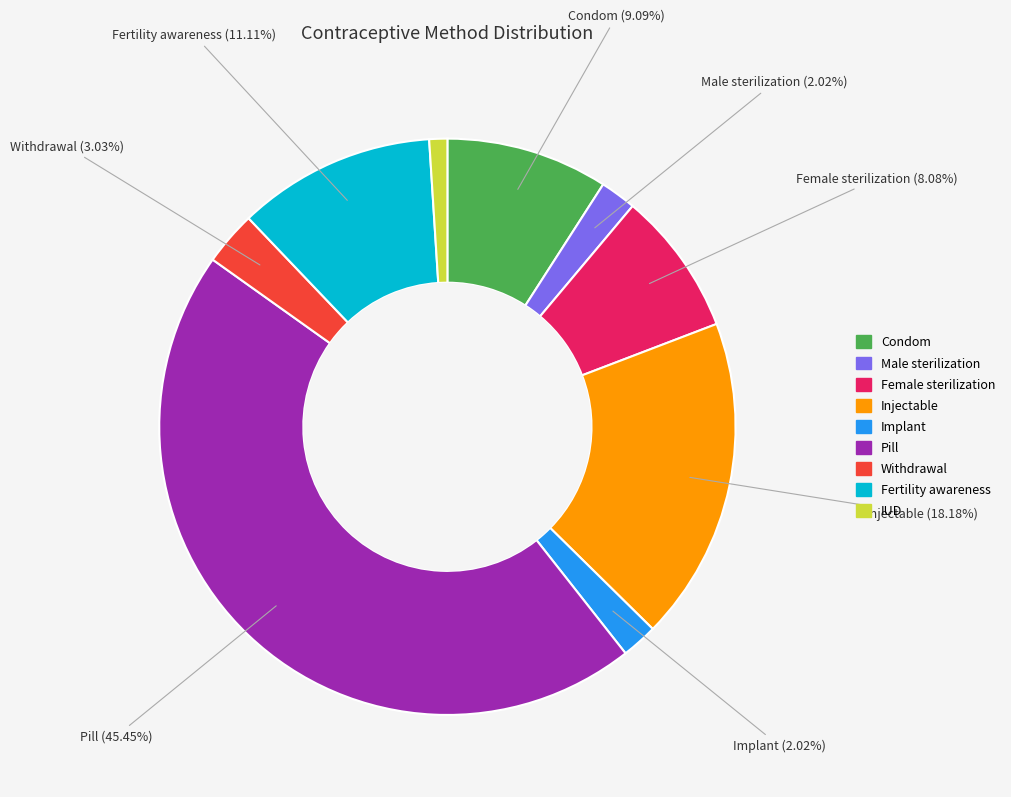

To the nearest percent, what is the combined percentage of Male sterilization and IUD?

3%